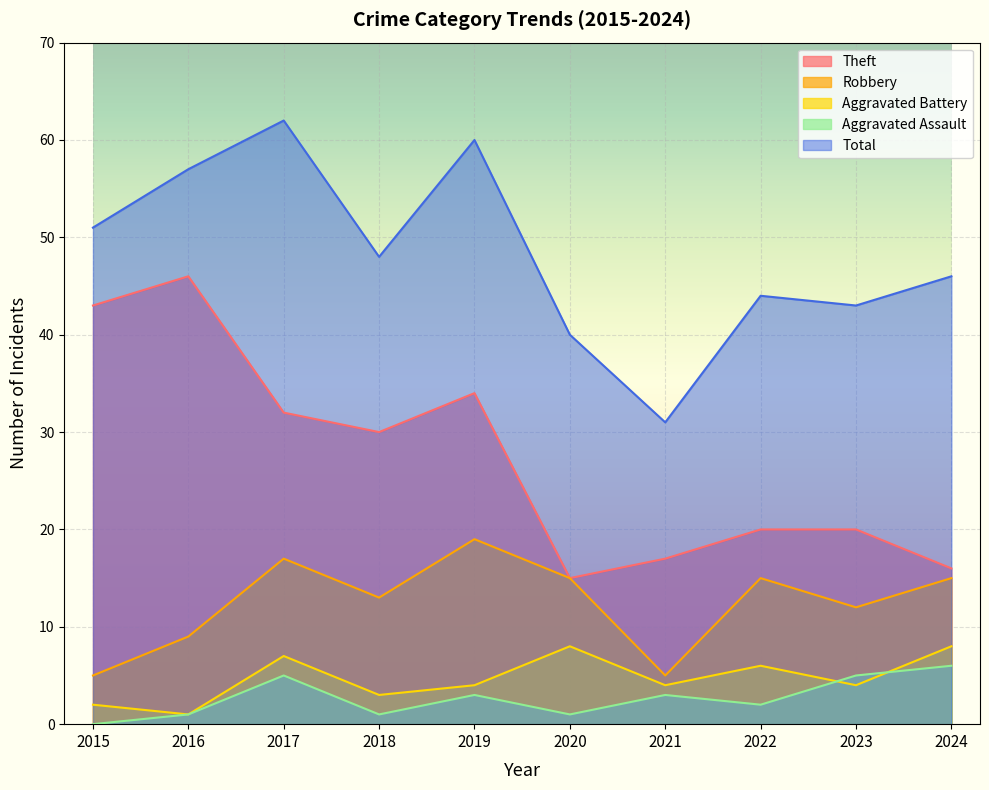

True or false: Total and Aggravated Battery cross at least once.

False